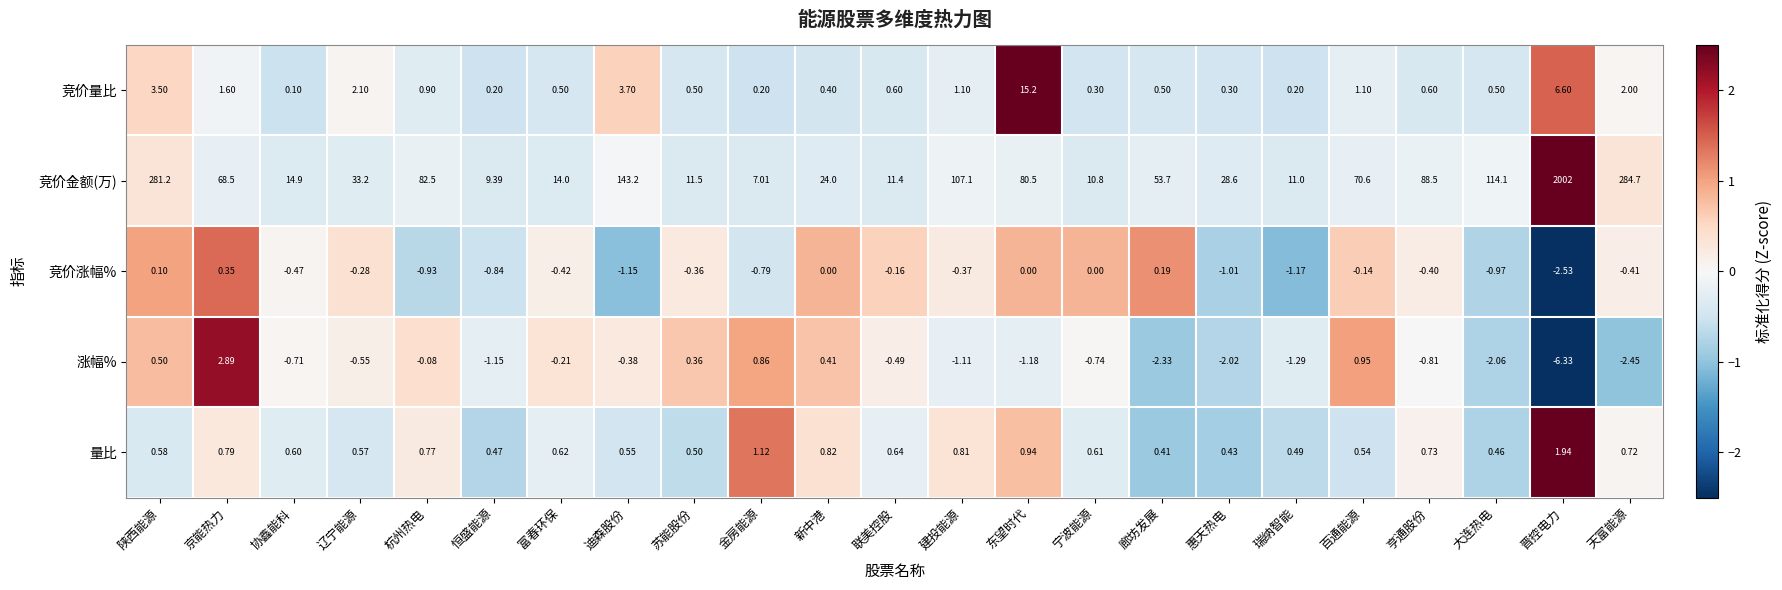

Which series has the widest spread of values?

竞价金额(万)